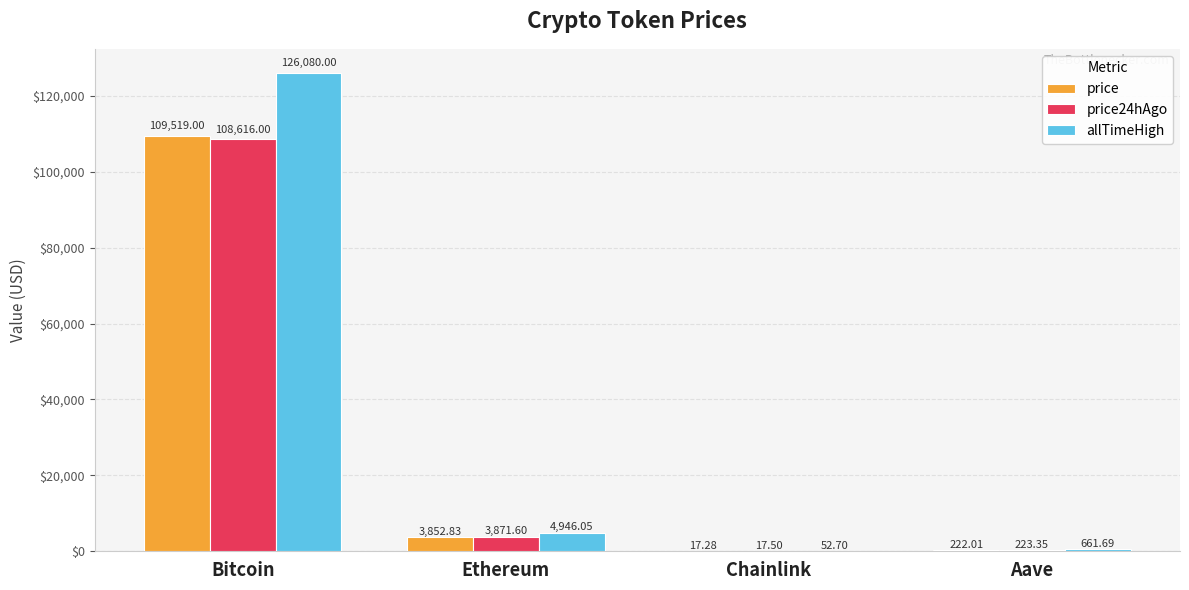

Which series has the largest total across all categories?

allTimeHigh